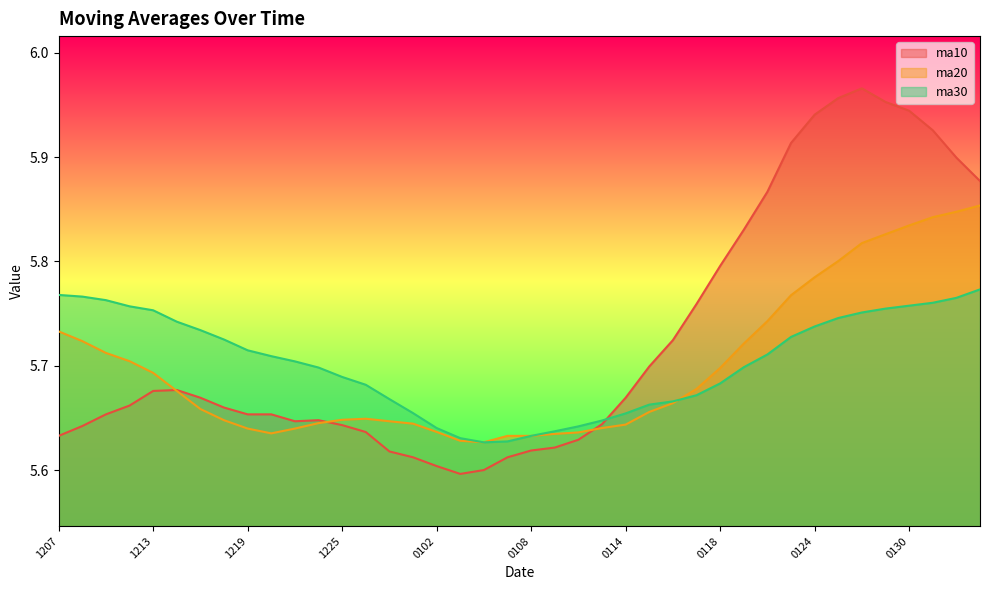

Is the value of ma10 at 20190115 greater than the value of ma20 at 20190128?

No